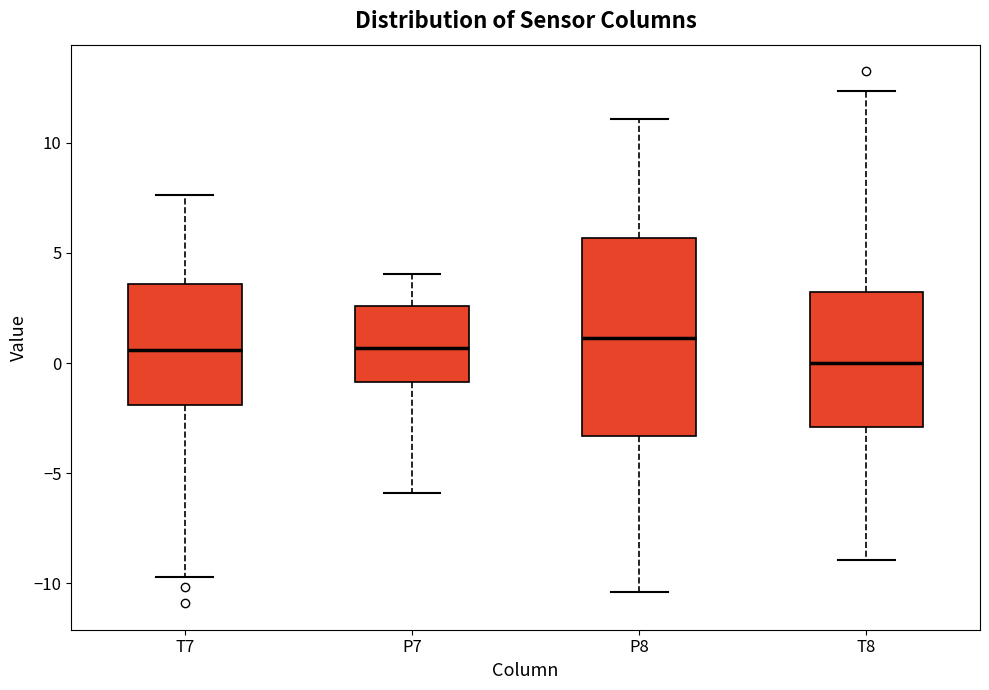

Comparing the boxes themselves (not the whiskers), which one is the tallest?

P8